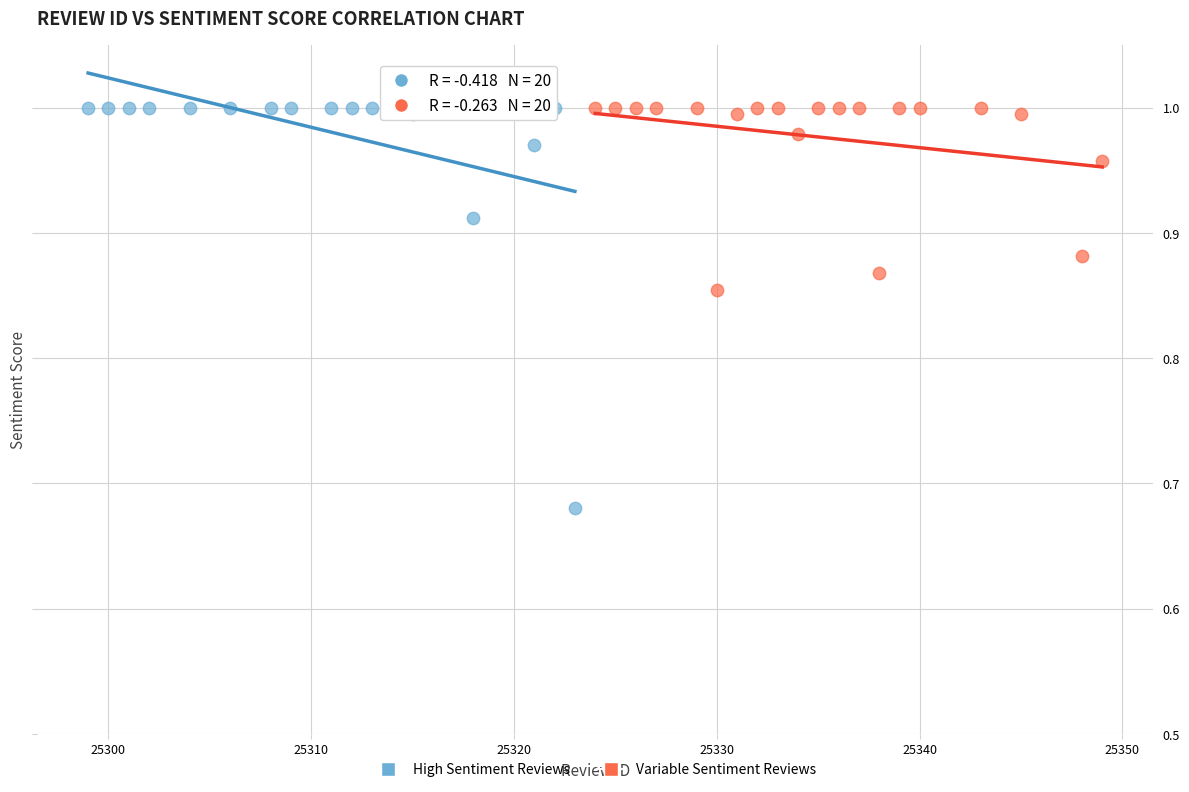

Which series has the widest spread of Y values?

High Sentiment Reviews